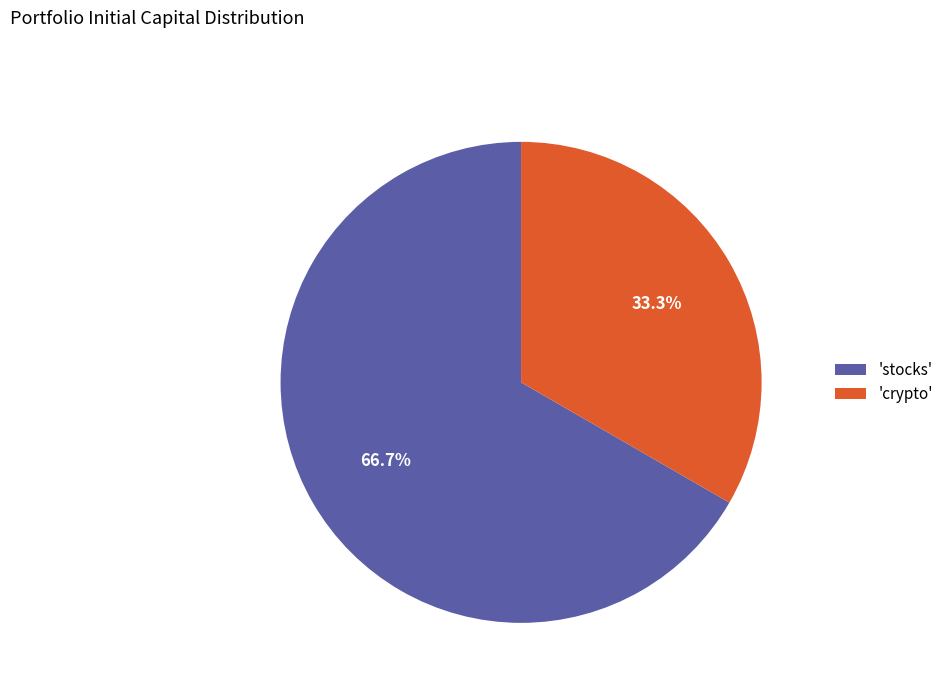

Which has a higher value, 'crypto' or 'stocks'?

'stocks'